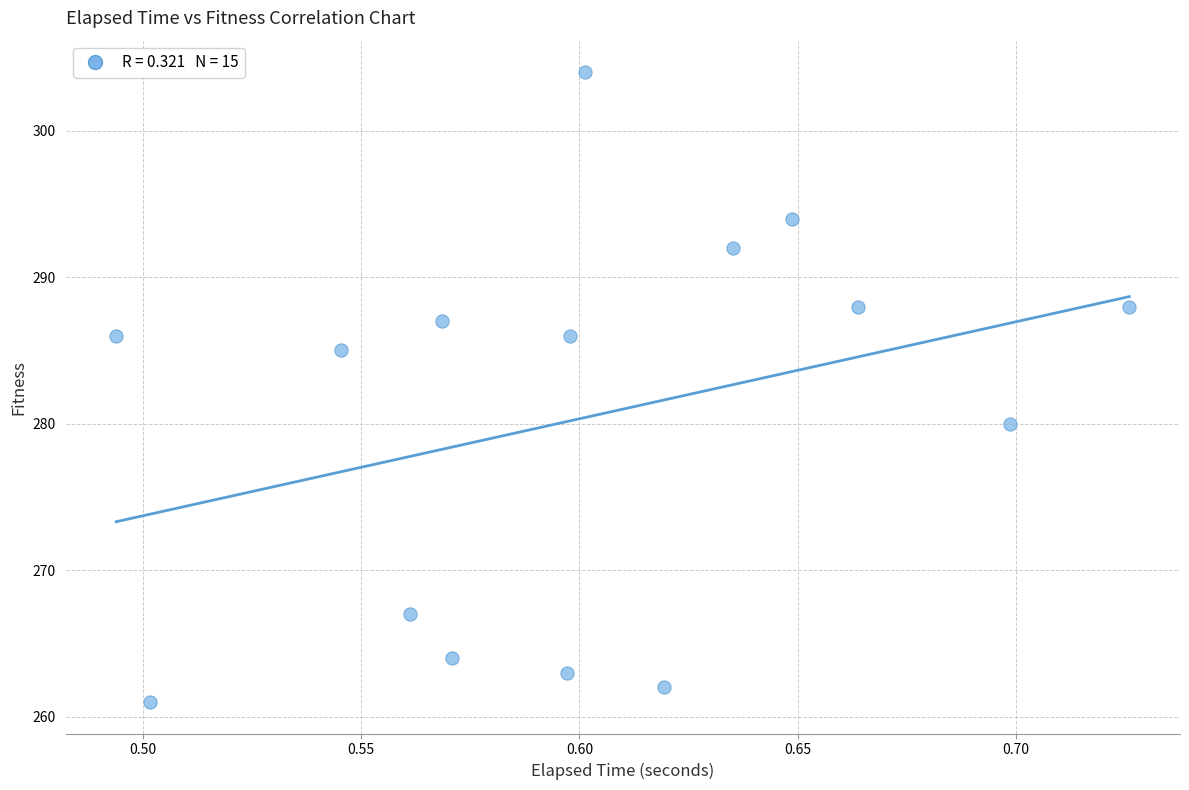

What is the range of Y values (max minus min)?

43